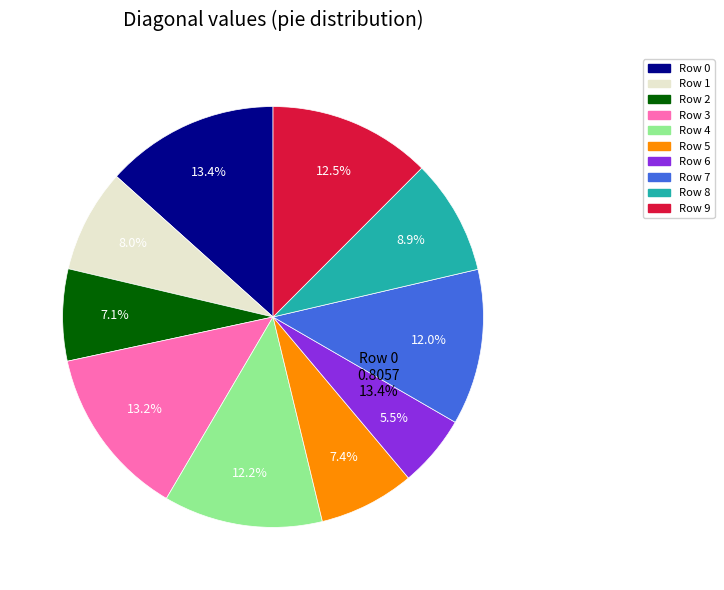

Is there a majority slice in this chart?

No